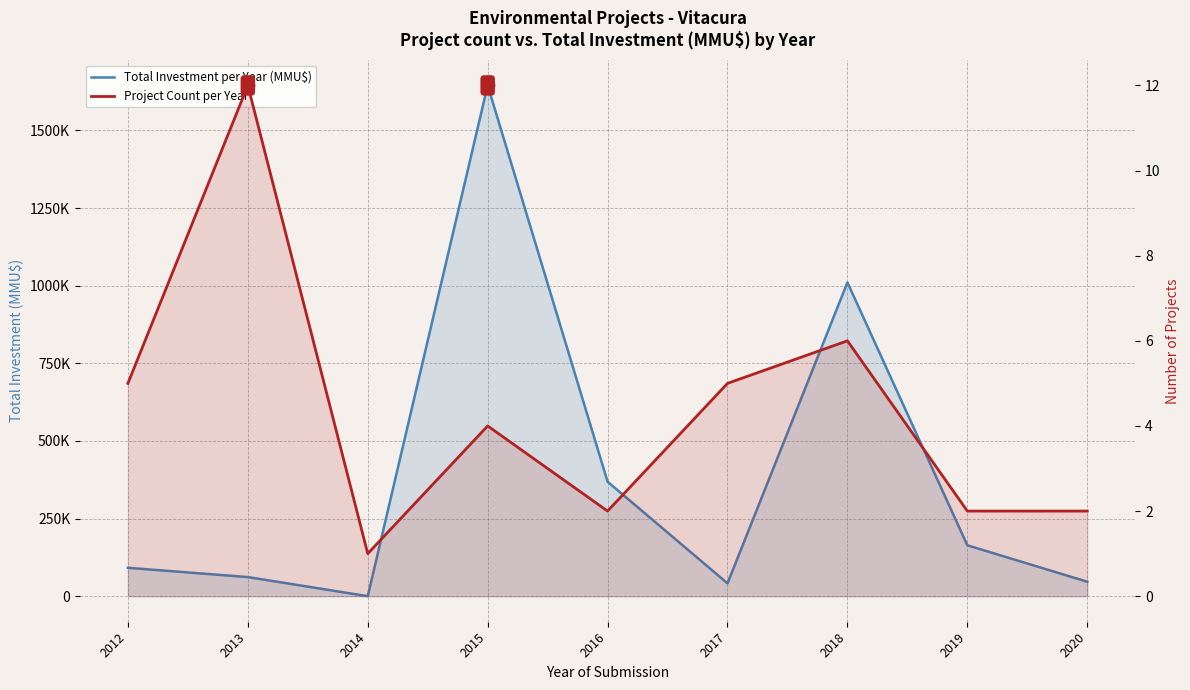

What are all the series names shown in the legend?

Total Investment per Year (MMU$), Project Count per Year